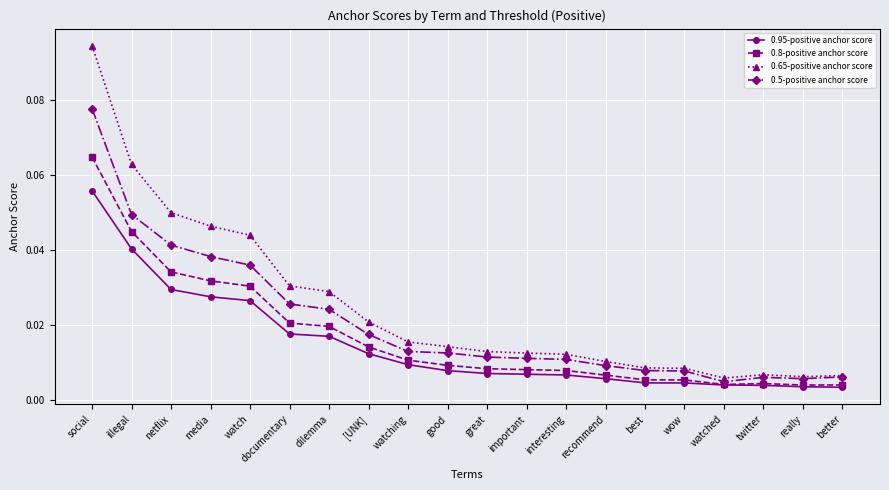

Is the value of 0.8-positive anchor score at watching greater than the value of 0.95-positive anchor score at dilemma?

No